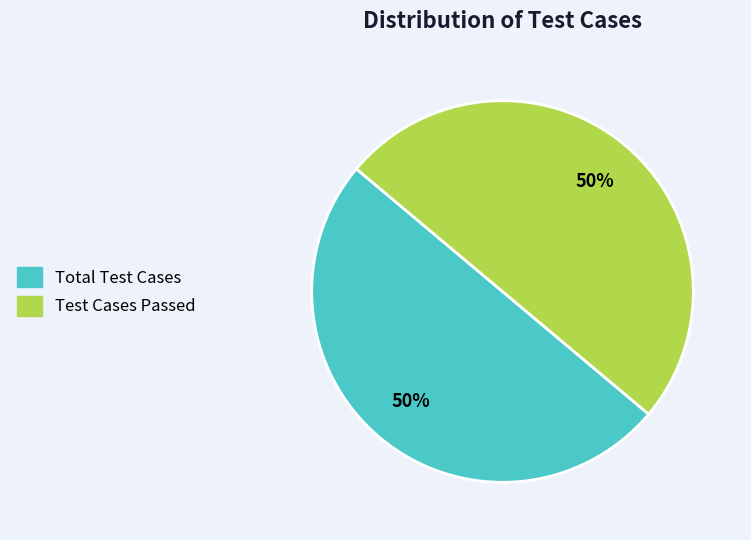

To the nearest percent, what is the average slice percentage?

50%